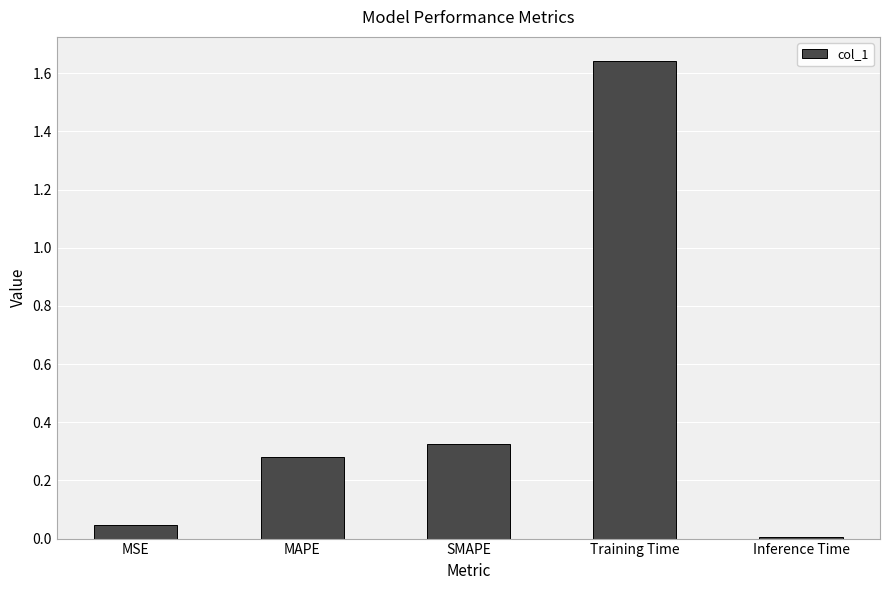

How many data points does each series have?

5